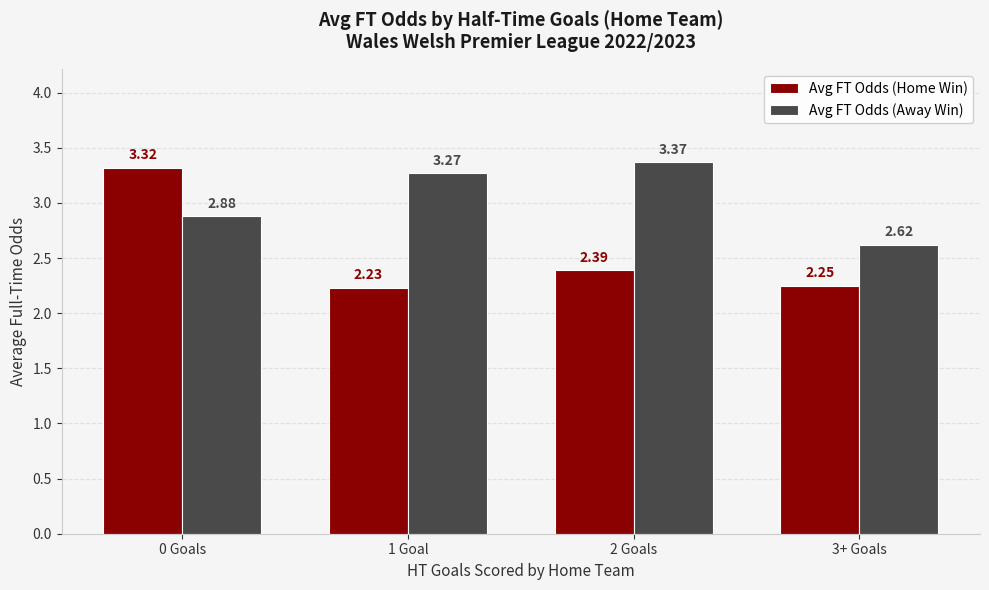

What is the sum of the Avg FT Odds (Home Win) values at 1 Goal and 2 Goals?

4.6